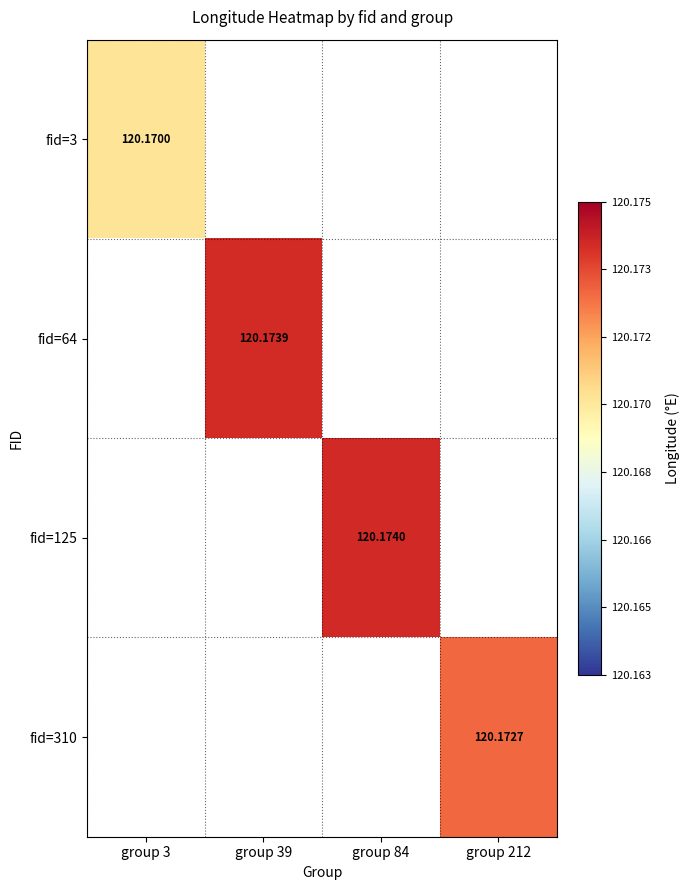

How many values in fid=3 are above zero?

1